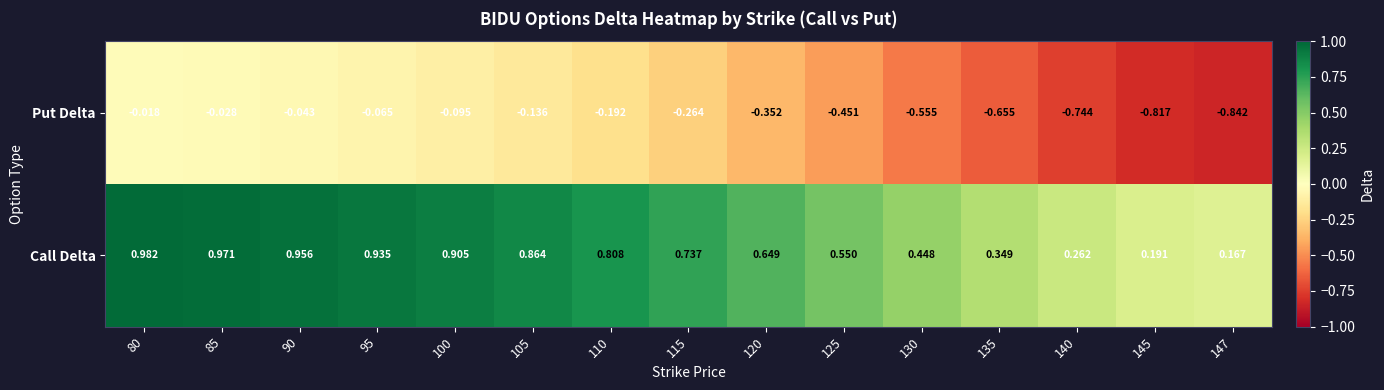

Rank the series by their maximum value, from highest to lowest.

Call Delta, Put Delta